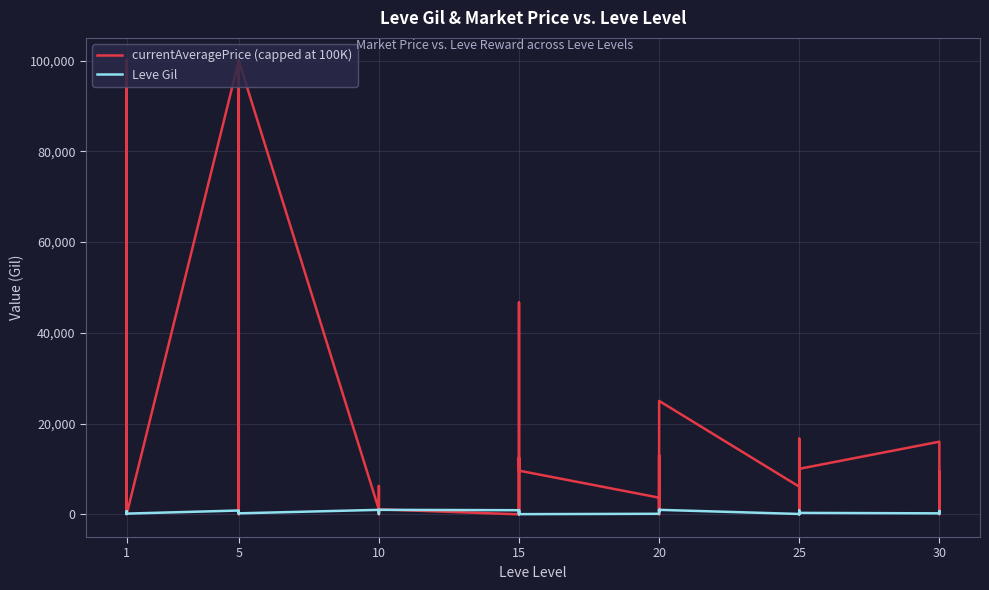

What is the value of the currentAveragePrice (capped at 100K) point at the 39th from the left?

16006.3